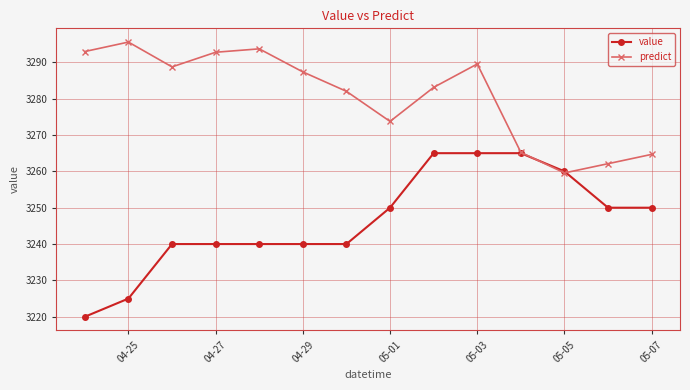

What is the sum of all predict values?

45931.0